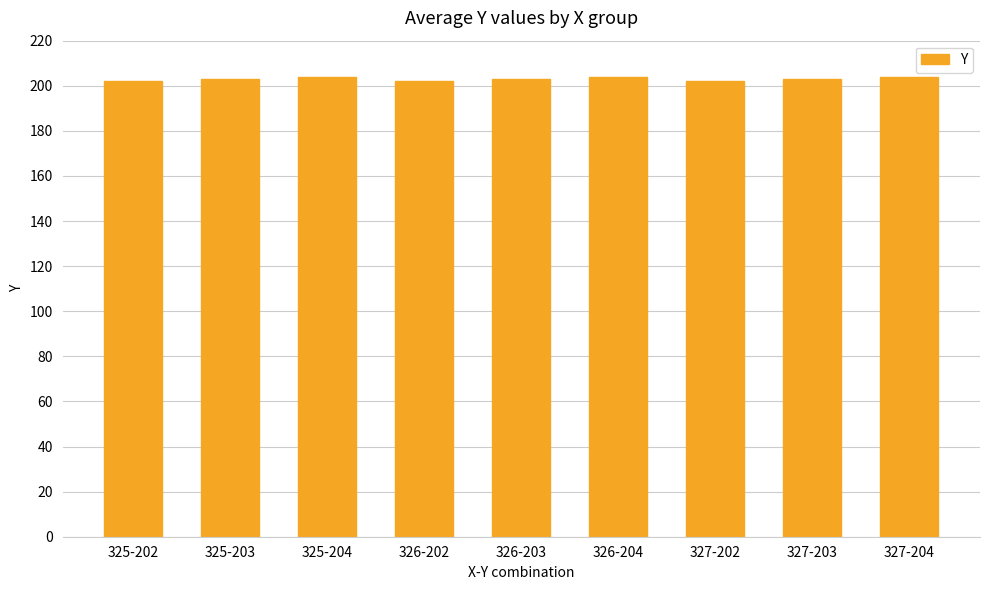

Which has a higher value, 325-202 or 326-204?

326-204